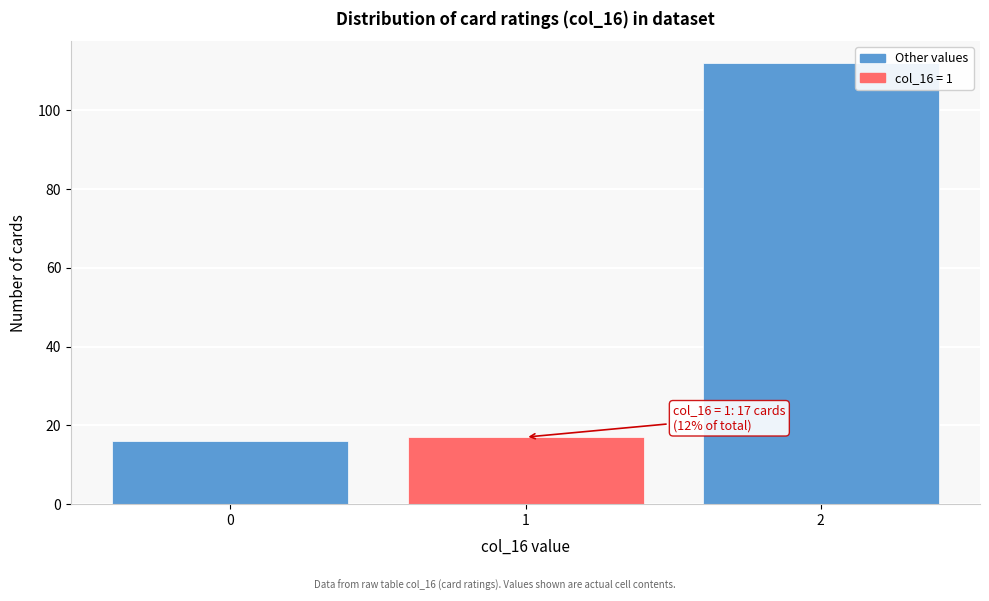

Reading left to right, transcribe all the data shown in this chart.

16	17	112